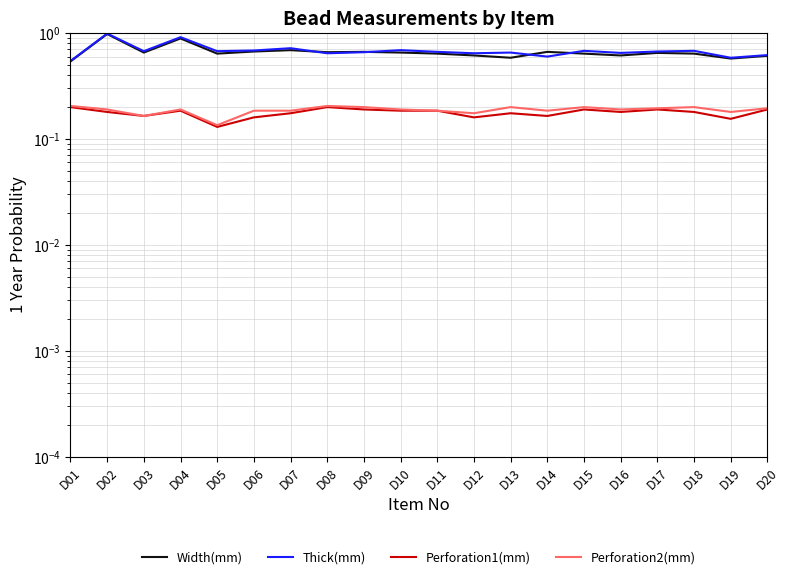

How many distinct data groups are displayed?

4